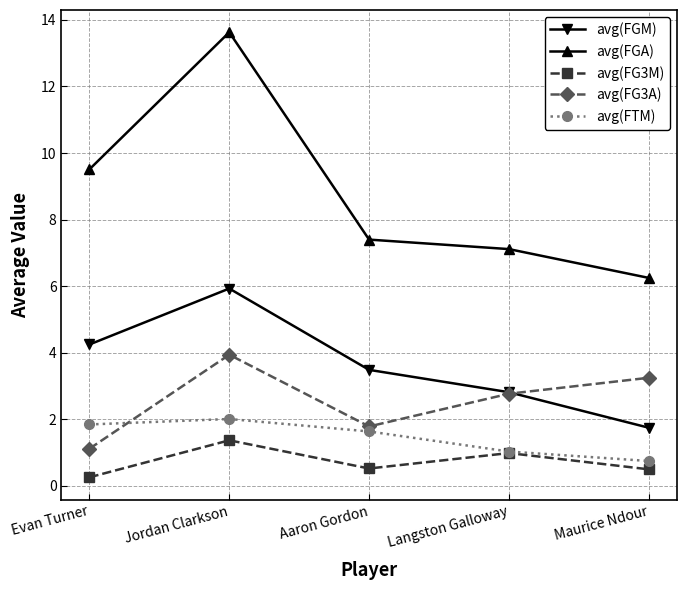

How many interior local peaks does the avg(FGA) series have?

1